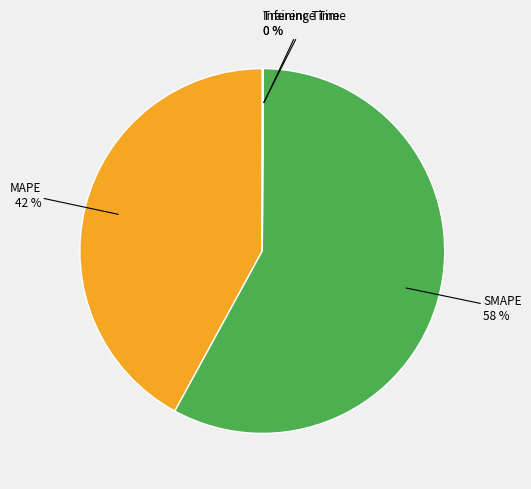

Which category accounts for the majority?

SMAPE